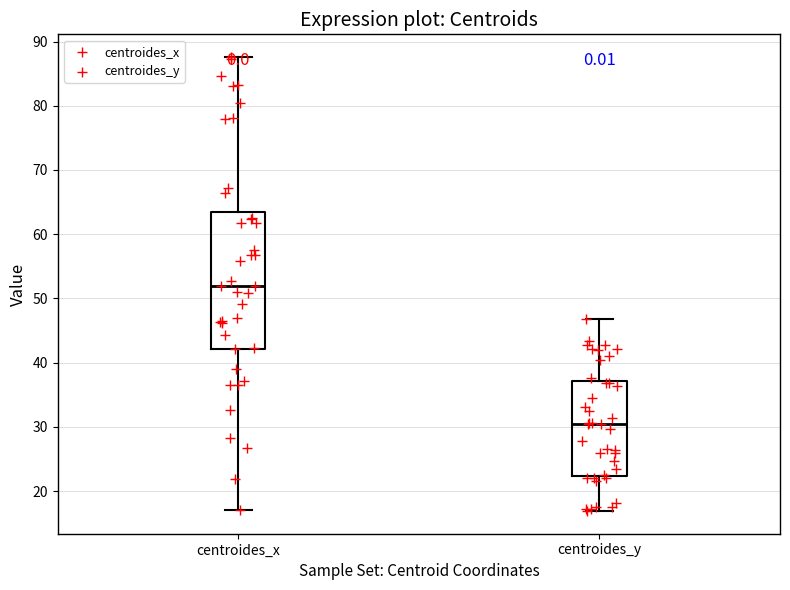

Where does the upper whisker of the box for centroides_y end on the y-axis? The values are not printed on the chart, so give them approximately, as read against the axis.

47